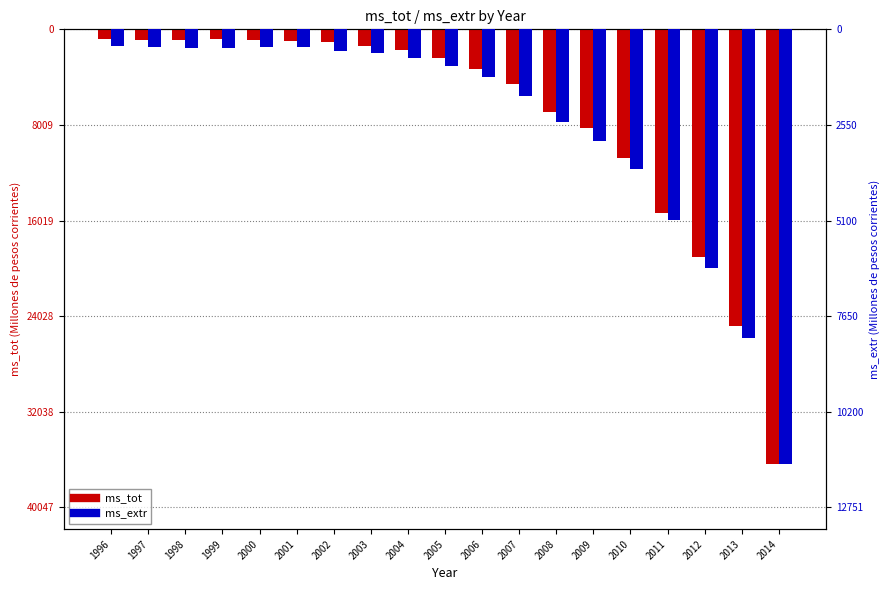

At which label does ms_tot reach its minimum?

2014